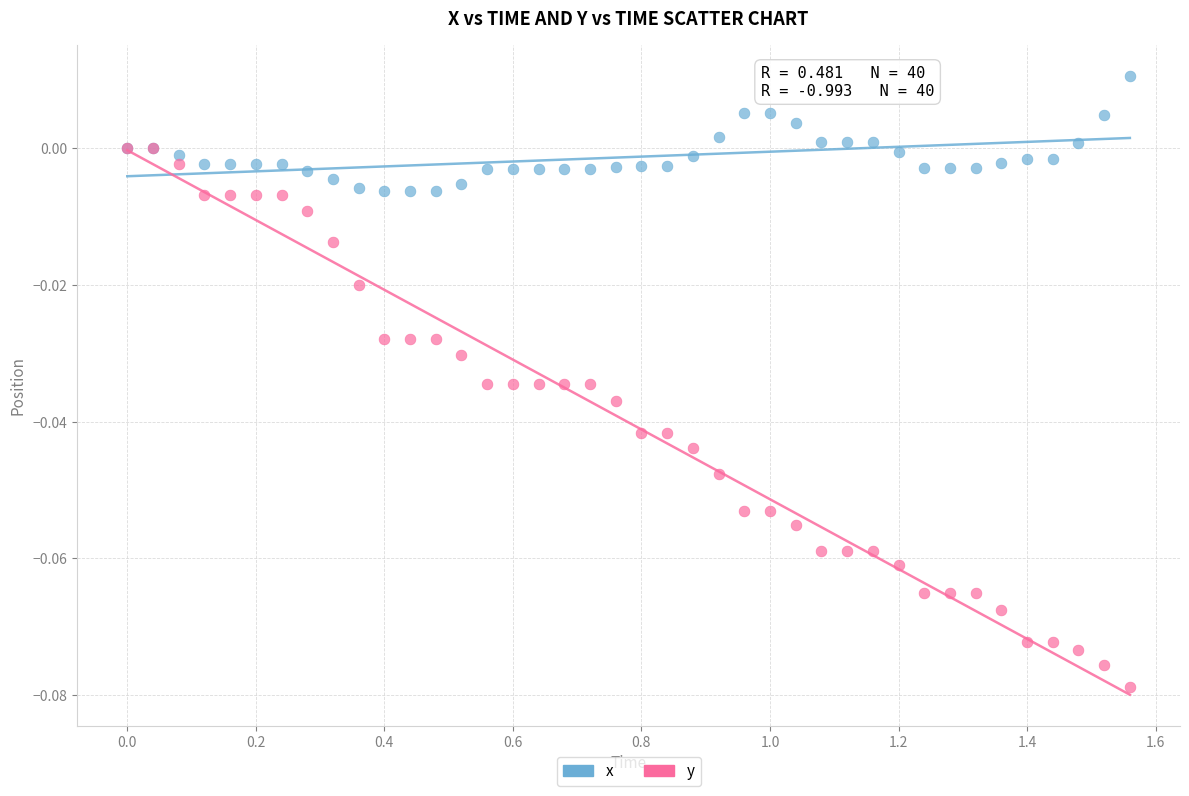

Which series reaches the minimum Y coordinate?

y